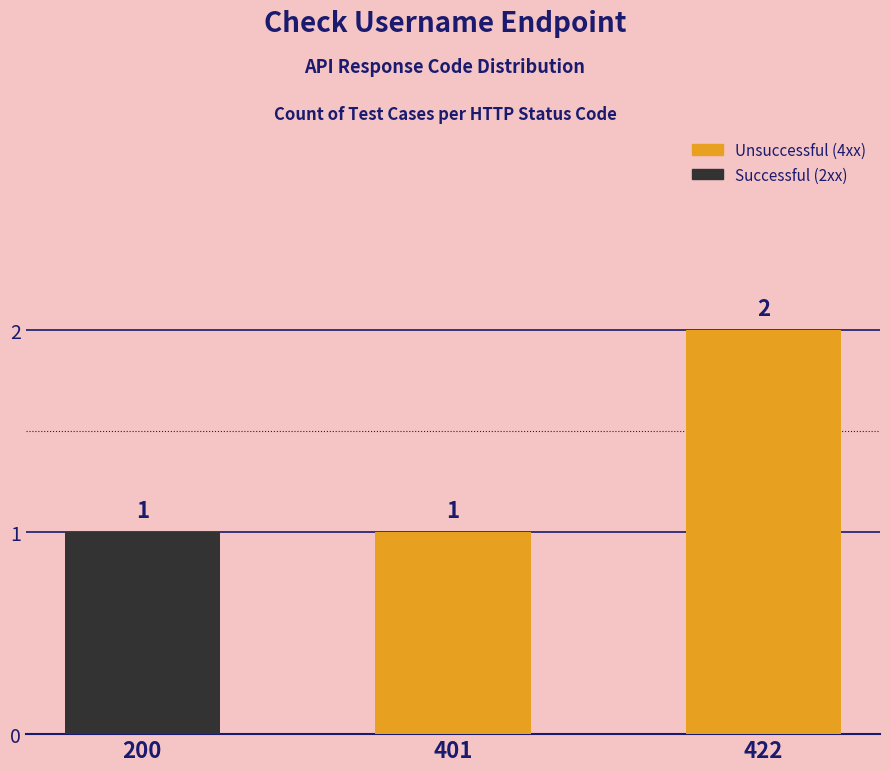

Reading right to left, extract all data points from this chart.

2	1	1